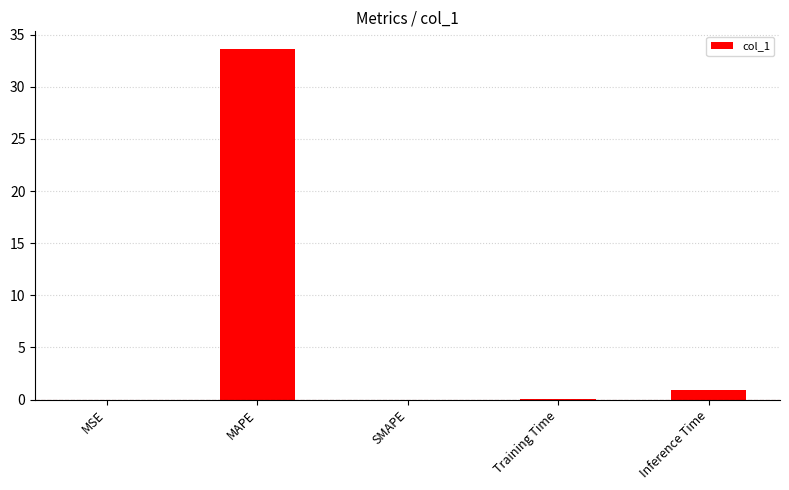

What is the average value?

6.9